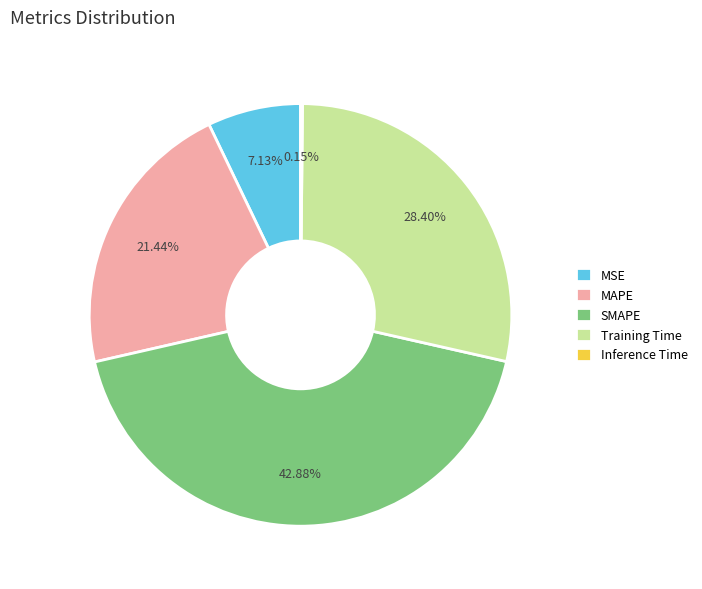

Is there a majority slice in this chart?

No